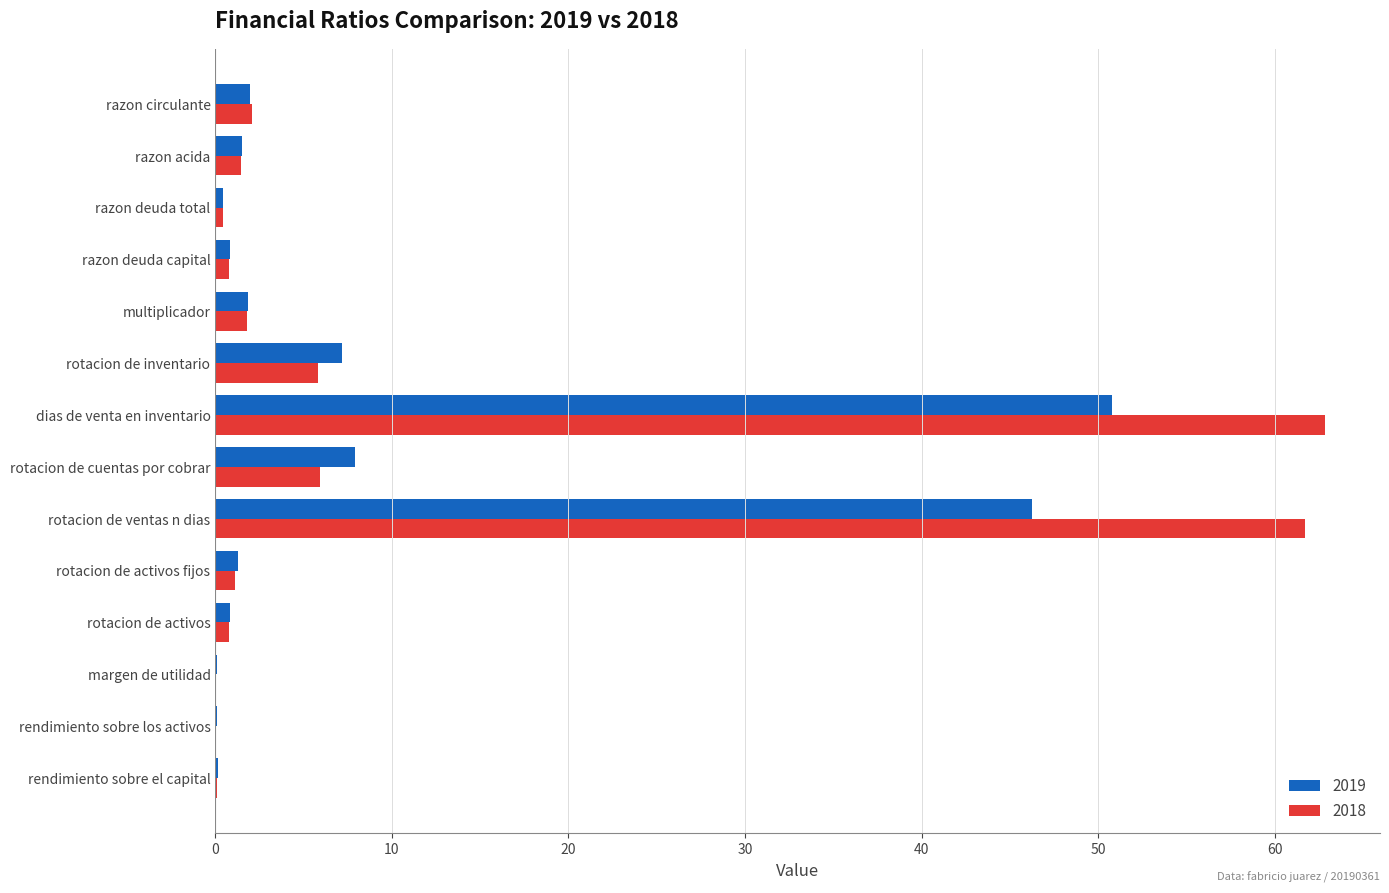

Count the number of categories in the chart.

14